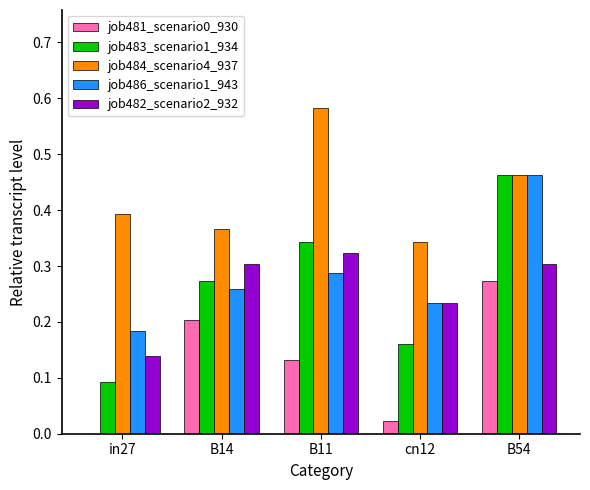

At which category is the sum across all series the highest?

B54